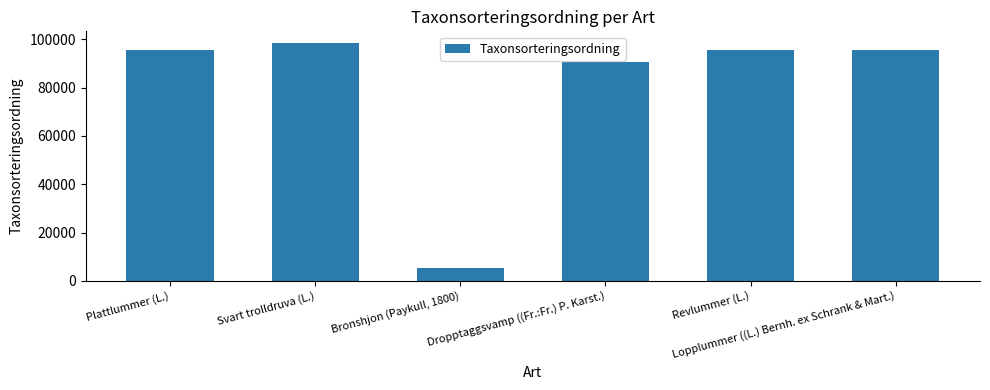

Rank the categories by value from lowest to highest.

Bronshjon (Paykull, 1800), Dropptaggsvamp ((Fr.:Fr.) P. Karst.), Lopplummer ((L.) Bernh. ex Schrank & Mart.), Revlummer (L.), Plattlummer (L.), Svart trolldruva (L.)